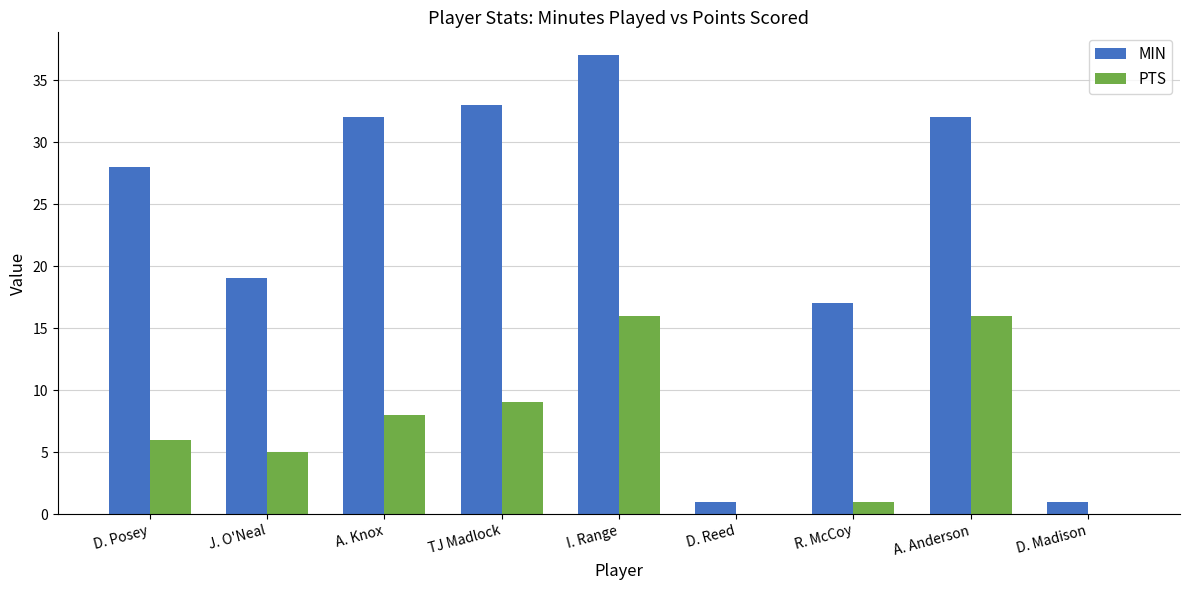

The value of PTS at D. Madison is 0. True or false?

True